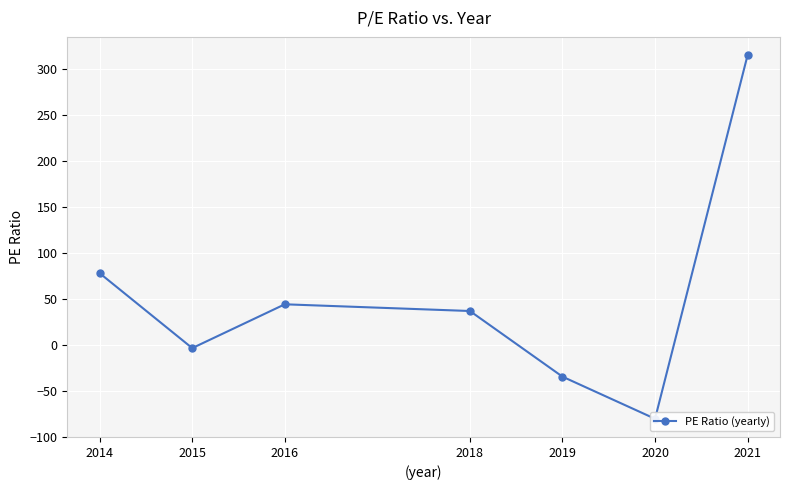

Does the chart display data point markers on the line(s)?

Yes